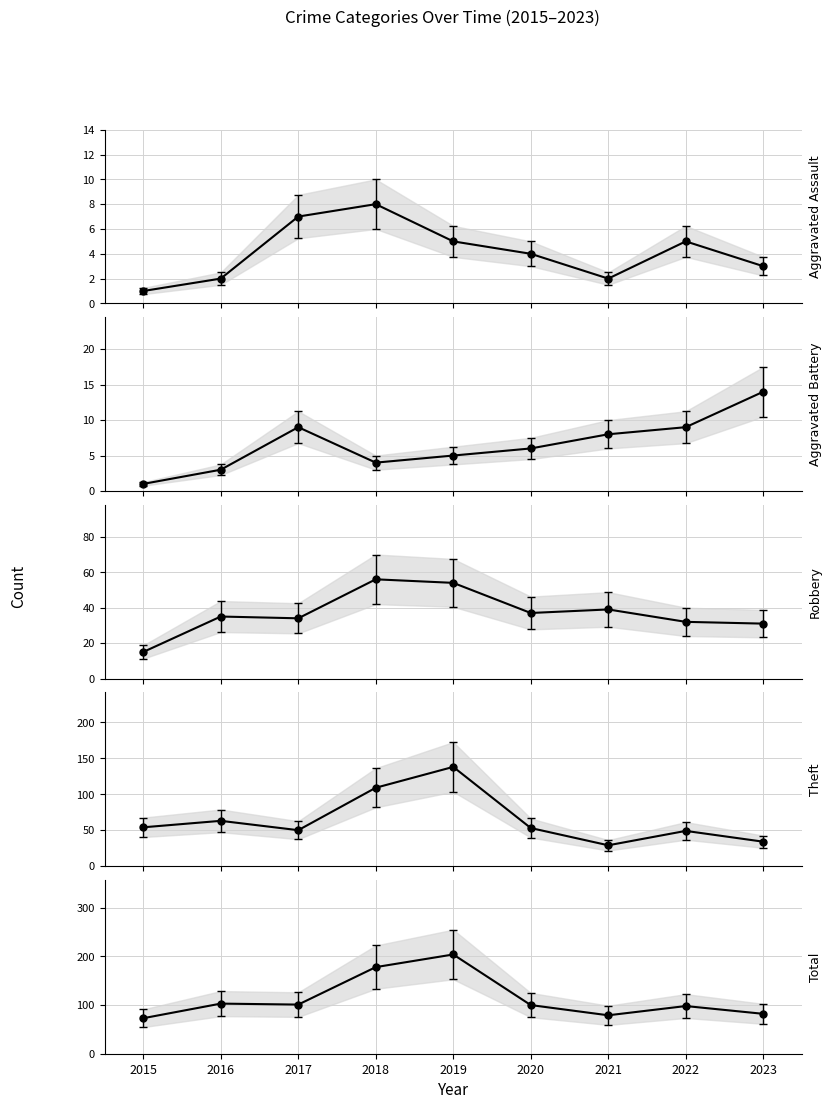

What is the sum of the Theft values at 2023 and 2020?

87